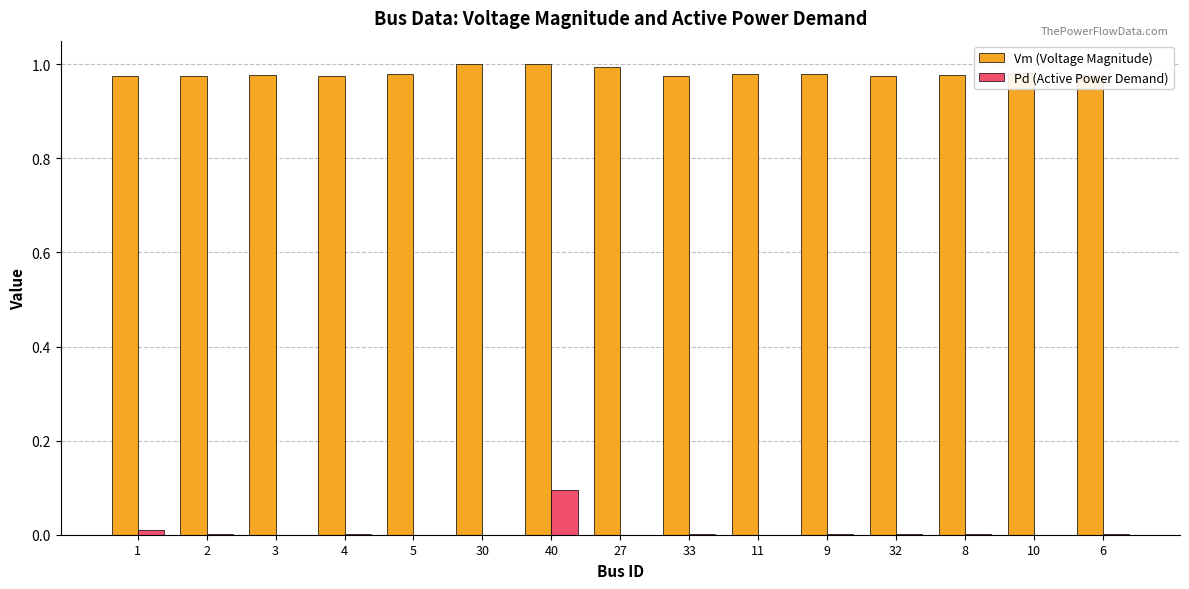

What is the sum of all Pd (Active Power Demand) values?

0.1